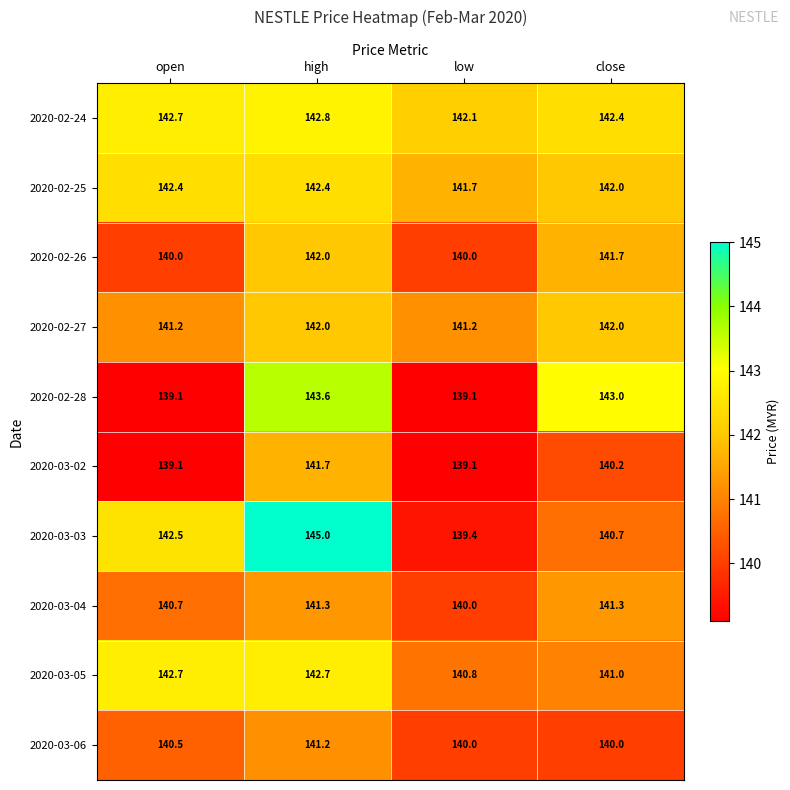

Between high and low, which series saw the biggest shift?

2020-03-03